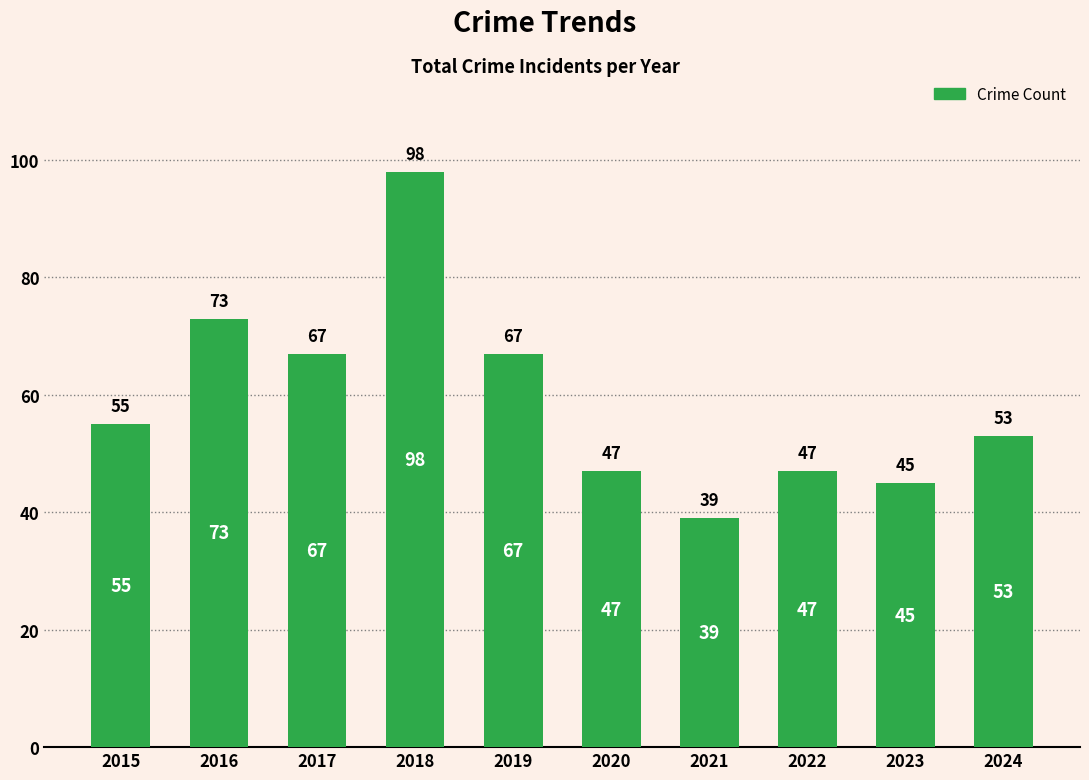

What is the ratio of the value at 2018 to the value at 2024?

1.8